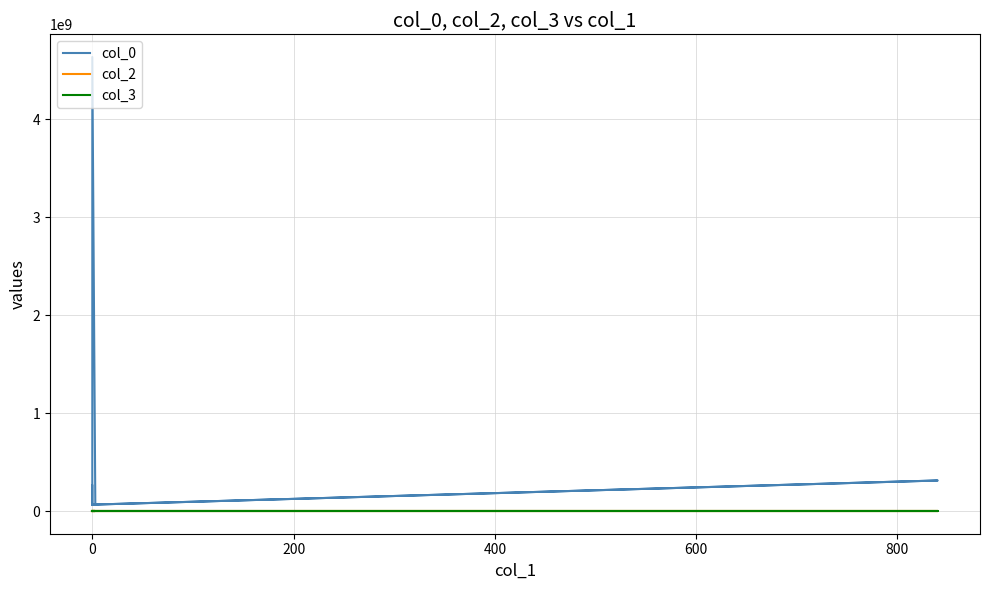

Is this an area chart (filled region under the line)?

No